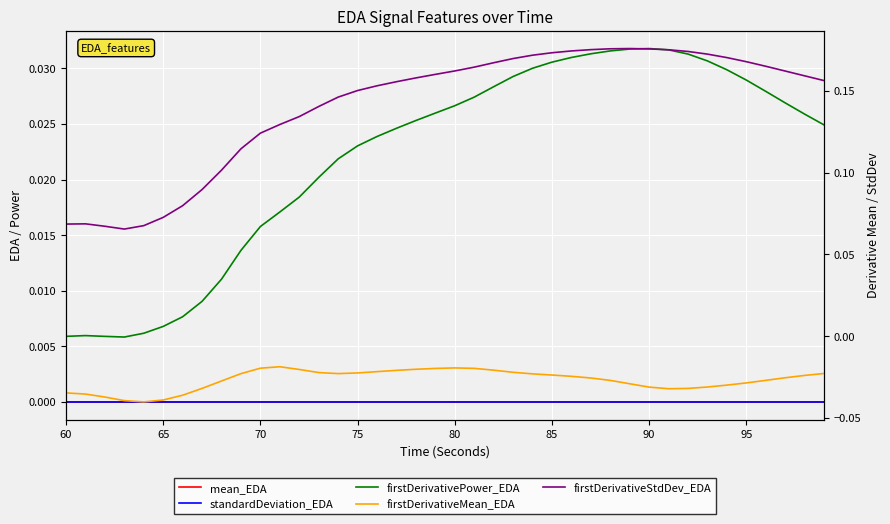

At 70, list the series in order from largest to smallest.

firstDerivativeStdDev_EDA, firstDerivativePower_EDA, mean_EDA, standardDeviation_EDA, firstDerivativeMean_EDA